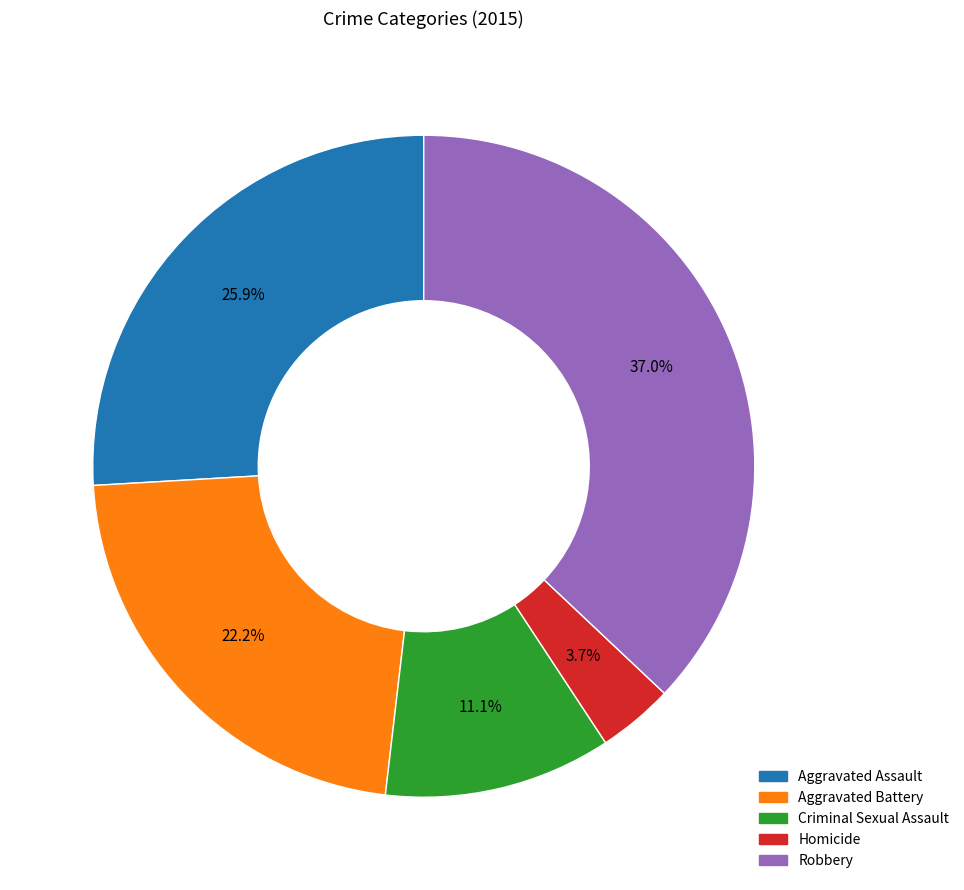

Does Criminal Sexual Assault represent more than half of the total?

No